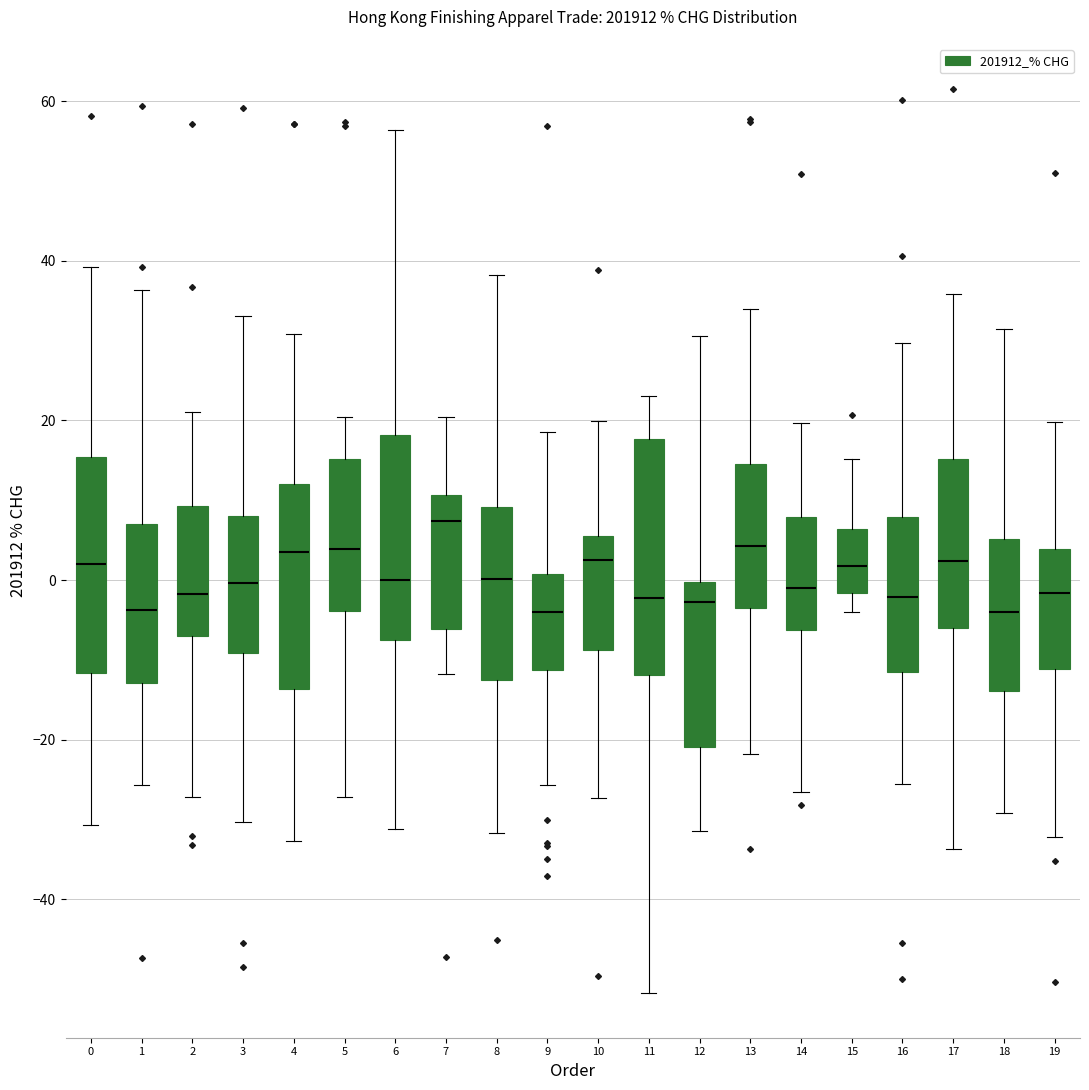

Reading left to right, transcribe this box plot: for each box, give where its median line is, the range the box spans, and where its two whiskers end, as read against the y-axis. The values are not printed on the chart, so give them approximately, as read against the axis.

0: median 2, box -12 to 16, whiskers -30 to 40
1: median -4, box -12 to 8, whiskers -26 to 36
2: median -2, box -8 to 10, whiskers -28 to 22
3: median 0, box -10 to 8, whiskers -30 to 34
4: median 4, box -14 to 12, whiskers -32 to 30
5: median 4, box -4 to 16, whiskers -28 to 20
6: median 0, box -8 to 18, whiskers -32 to 56
7: median 8, box -6 to 10, whiskers -12 to 20
8: median 0, box -12 to 10, whiskers -32 to 38
9: median -4, box -12 to 0, whiskers -26 to 18
10: median 2, box -8 to 6, whiskers -28 to 20
11: median -2, box -12 to 18, whiskers -52 to 24
12: median -2, box -20 to 0, whiskers -32 to 30
13: median 4, box -4 to 14, whiskers -22 to 34
14: median 0, box -6 to 8, whiskers -26 to 20
15: median 2, box -2 to 6, whiskers -4 to 16
16: median -2, box -12 to 8, whiskers -26 to 30
17: median 2, box -6 to 16, whiskers -34 to 36
18: median -4, box -14 to 6, whiskers -30 to 32
19: median -2, box -12 to 4, whiskers -32 to 20